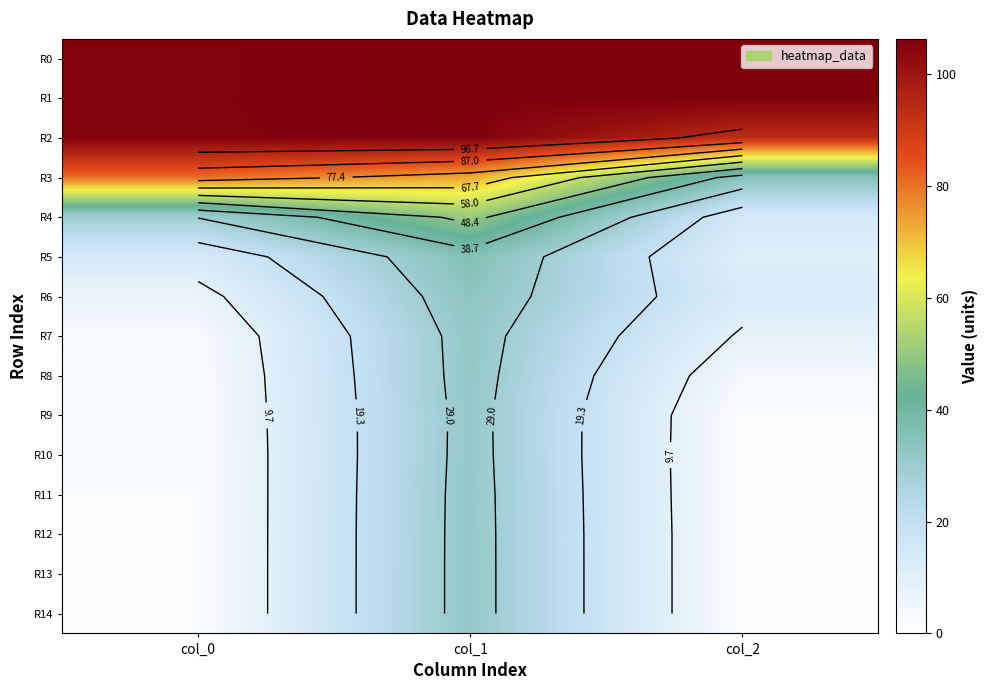

What is the difference between the maximum and minimum values in the R11 series?

29.9